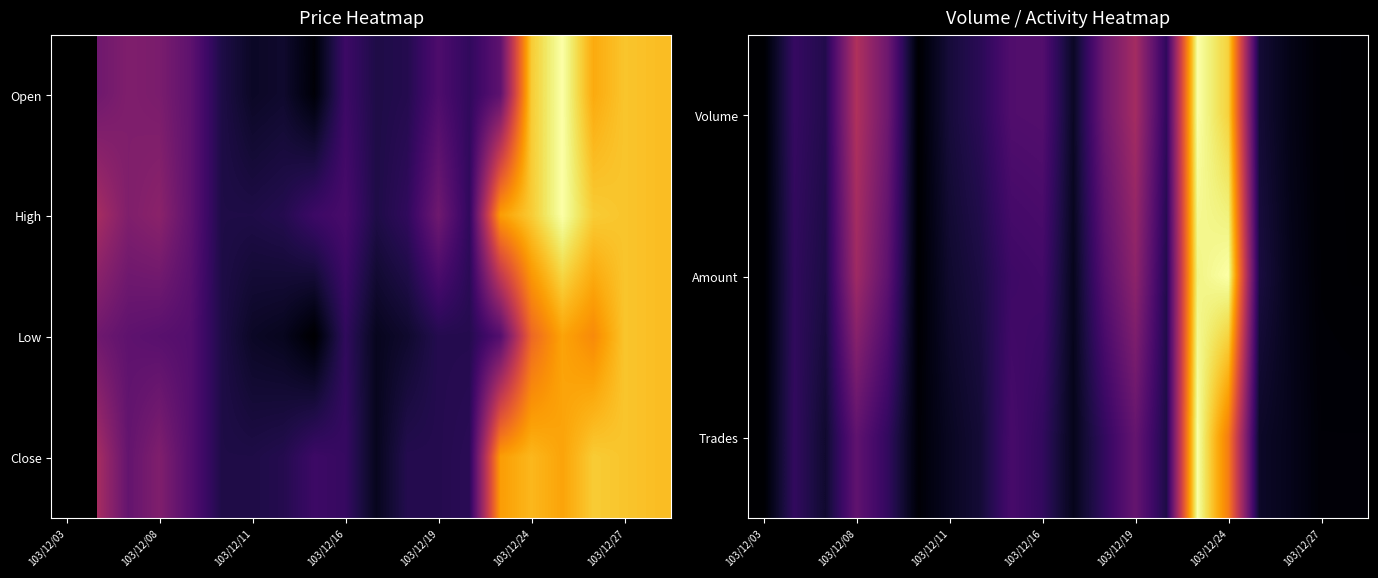

At which category is the sum across all series the highest?

14